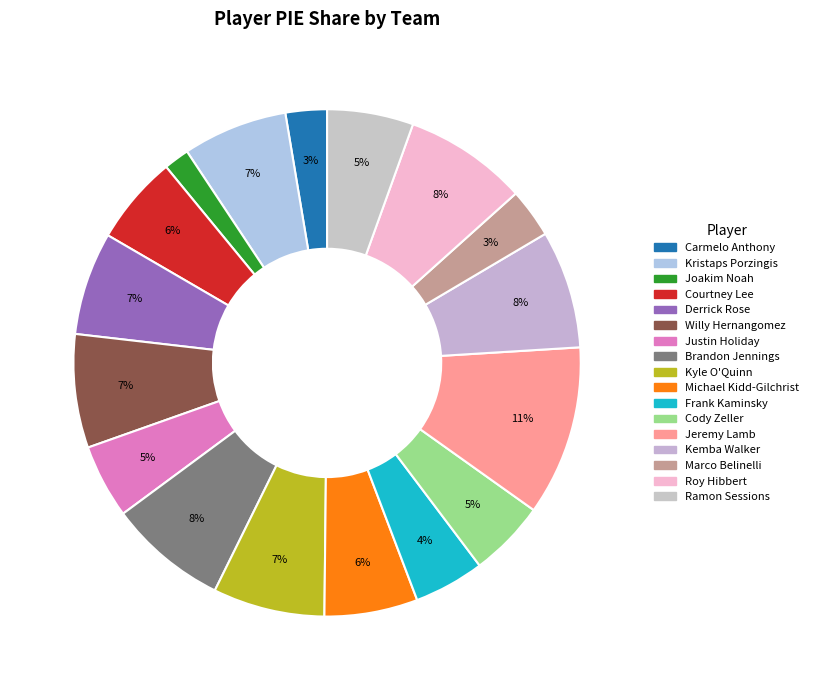

Count the number of slices in the pie.

17